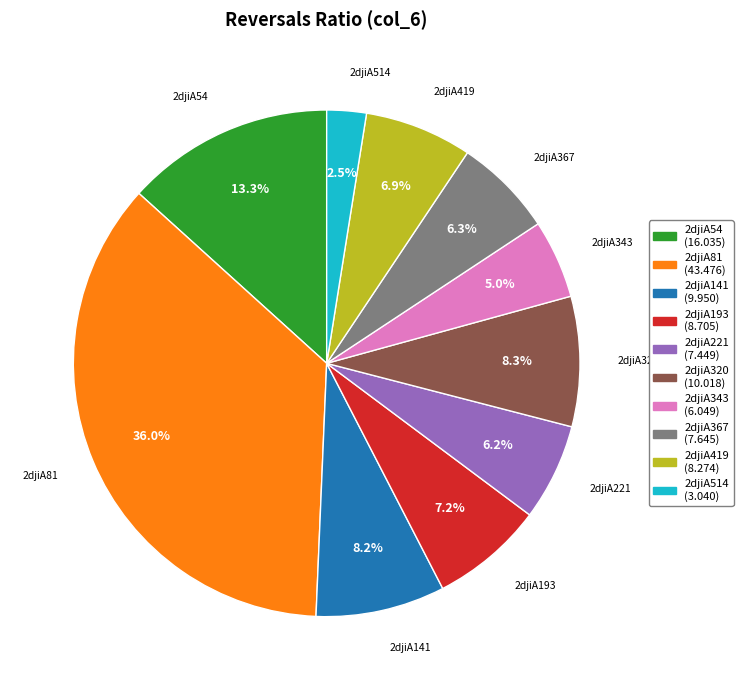

Does any single category account for the majority?

No